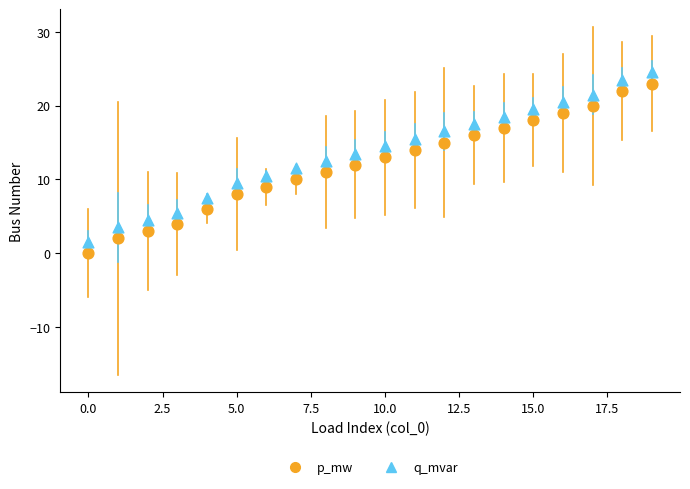

Across all data points, what is the range of Y values (max minus min)?

24.5